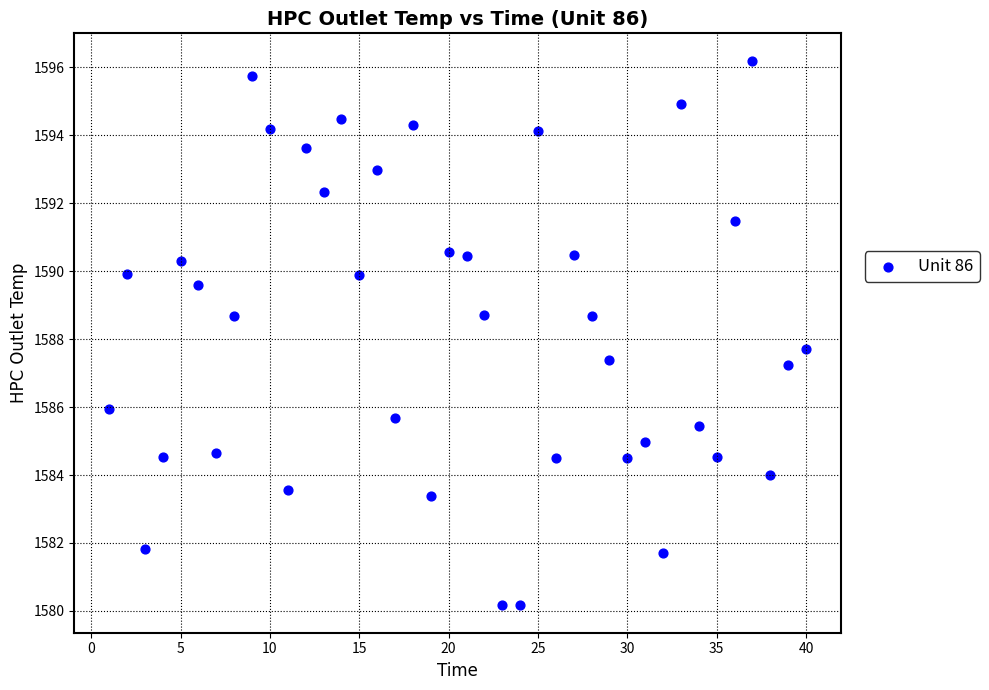

What is the range of Y values (max minus min)?

16.0